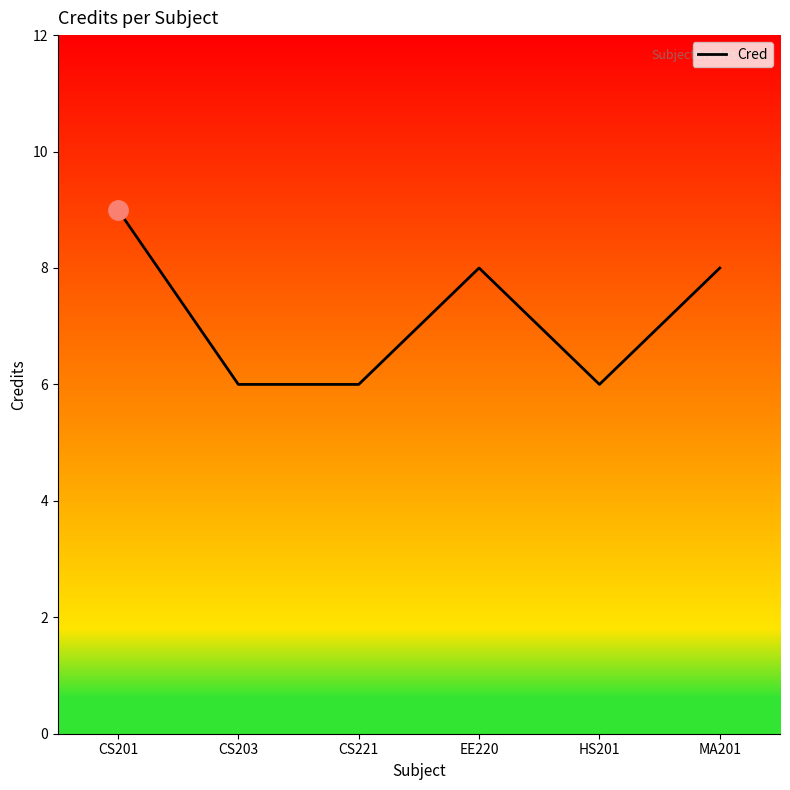

How many lines are shown in the chart?

1